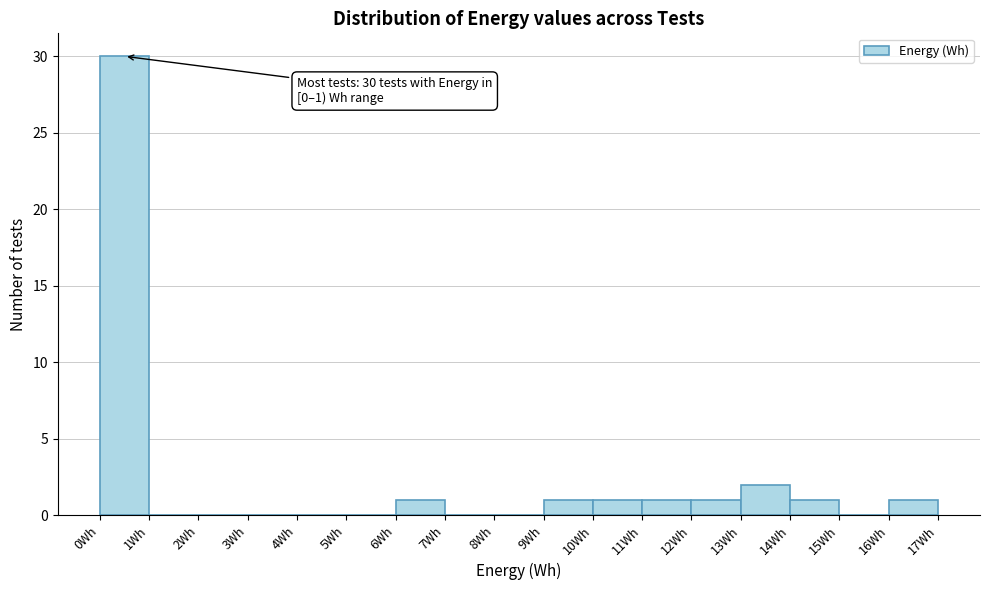

Which range on the x-axis has the tallest bar?

0 to 1